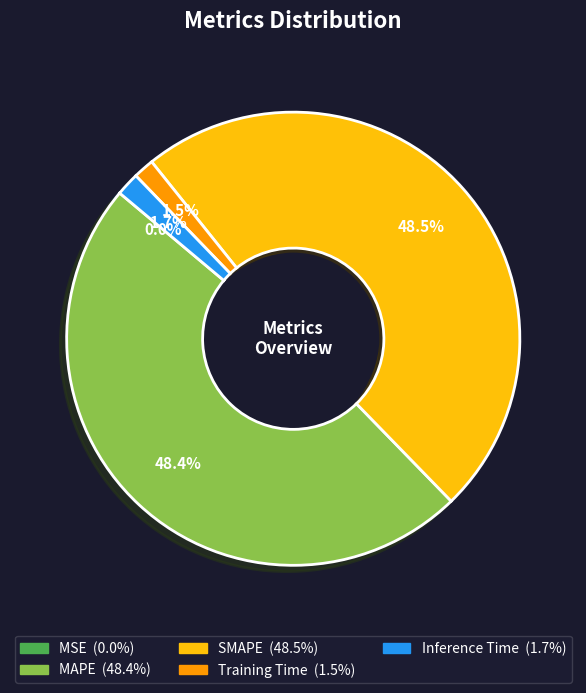

To the nearest percent, what portion does MAPE represent?

48%